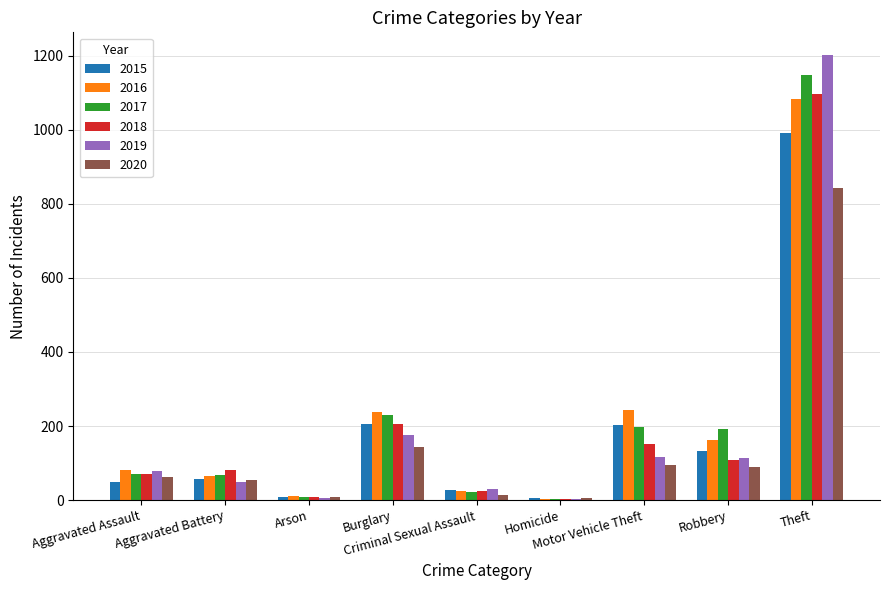

Is it true that 2017 equals 230 at Burglary?

True